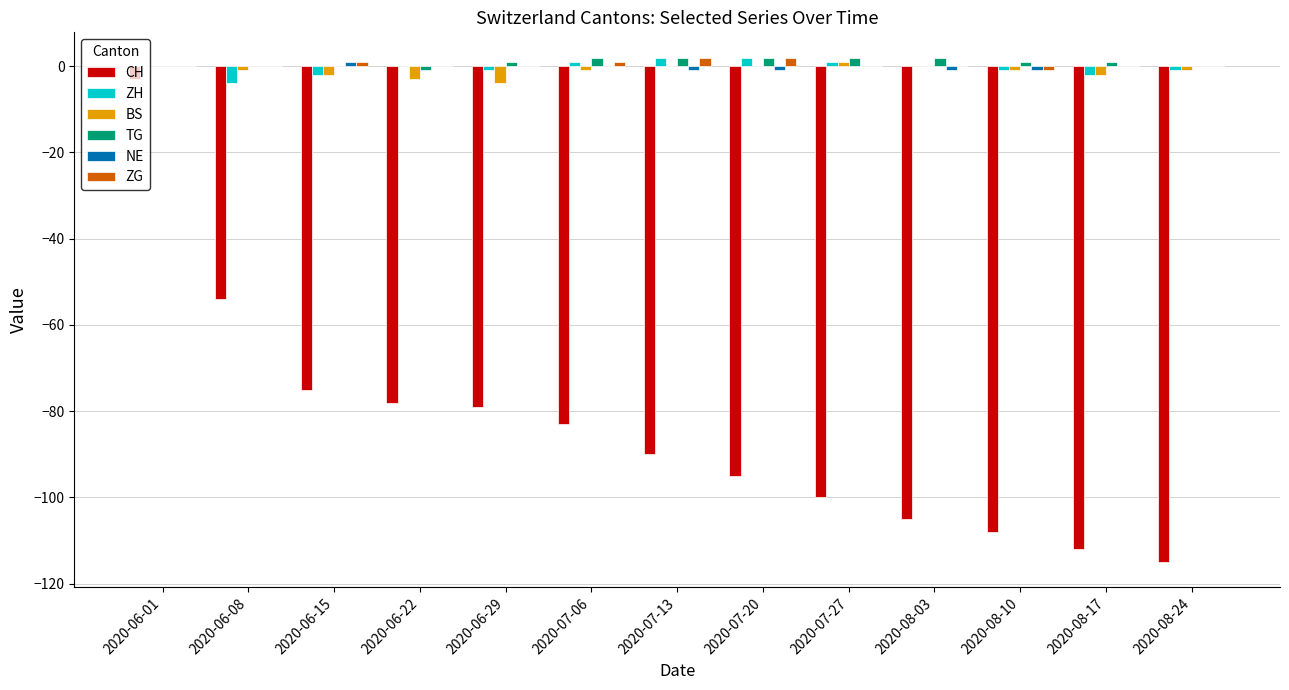

Where is CH nearest to the value -59?

2020-06-08